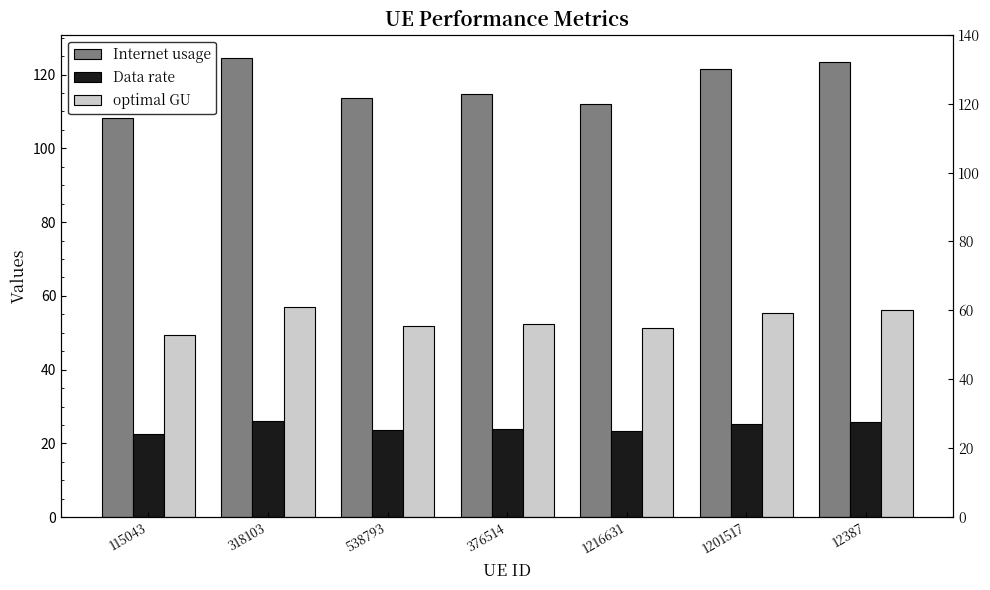

Reading left to right, extract all data points from this chart.

Internet usage: 108.4	124.6	113.5	114.8	112.1	121.4	123.4
Data rate: 22.6	26.0	23.7	23.9	23.4	25.3	25.7
optimal GU: 49.5	56.9	51.8	52.4	51.2	55.4	56.3